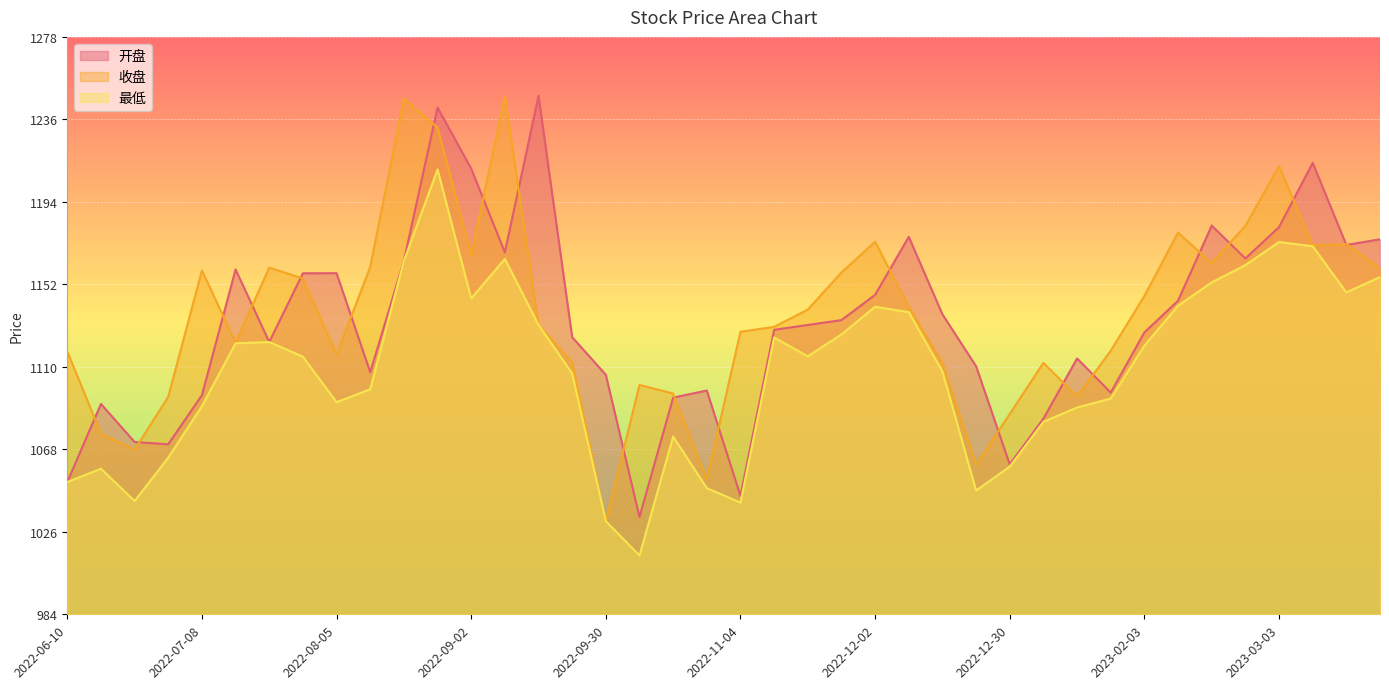

What is the difference between the second highest and minimum values in the 开盘 series?

208.5